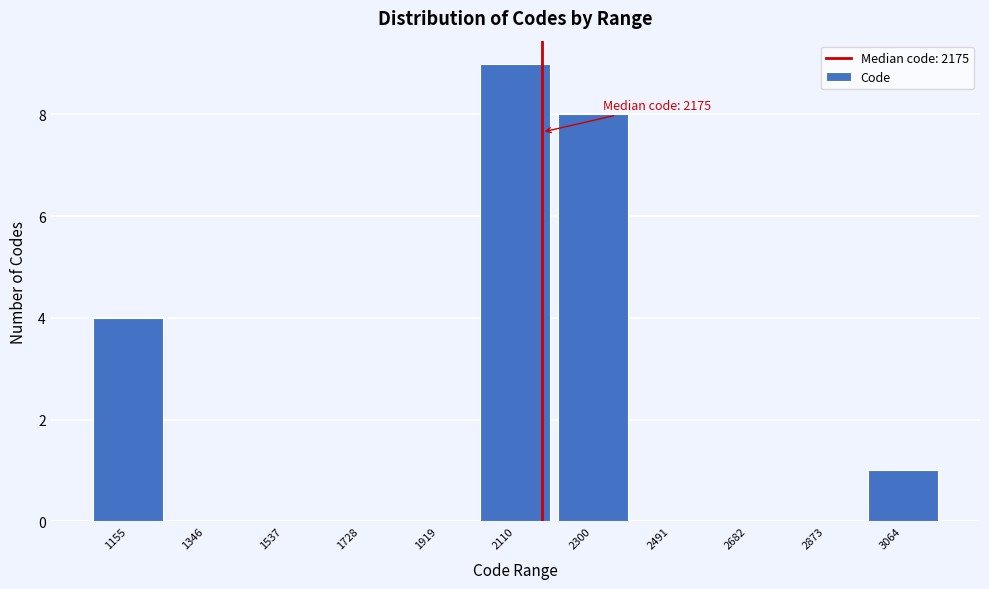

Over which range of the x-axis is the bar tallest?

2020 to 2200